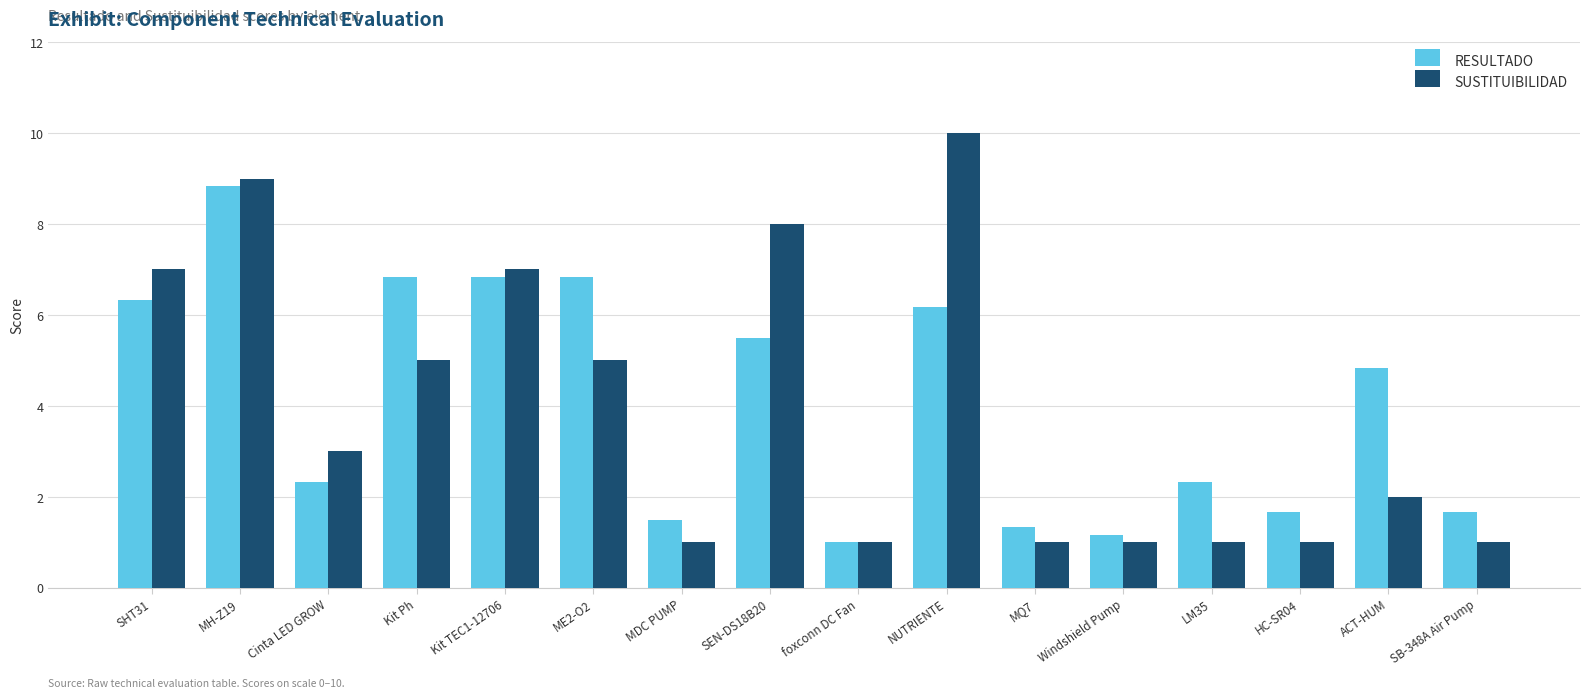

Which series has the widest spread of values?

SUSTITUIBILIDAD